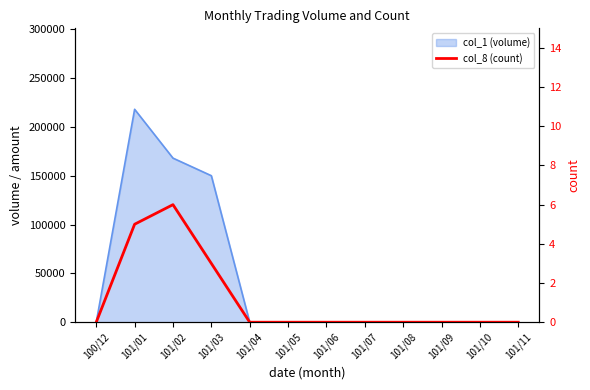

At which label is the value closest to 3?

101/03